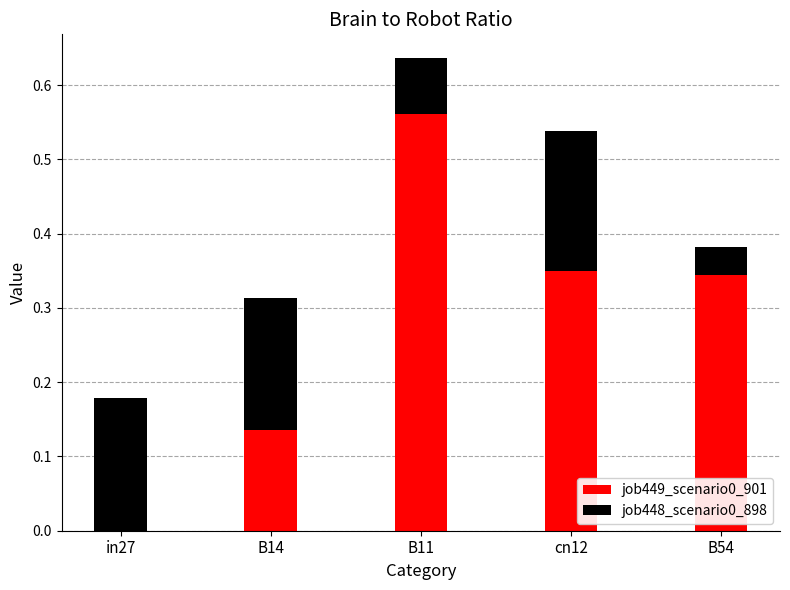

What is the total value across all series at cn12?

0.5